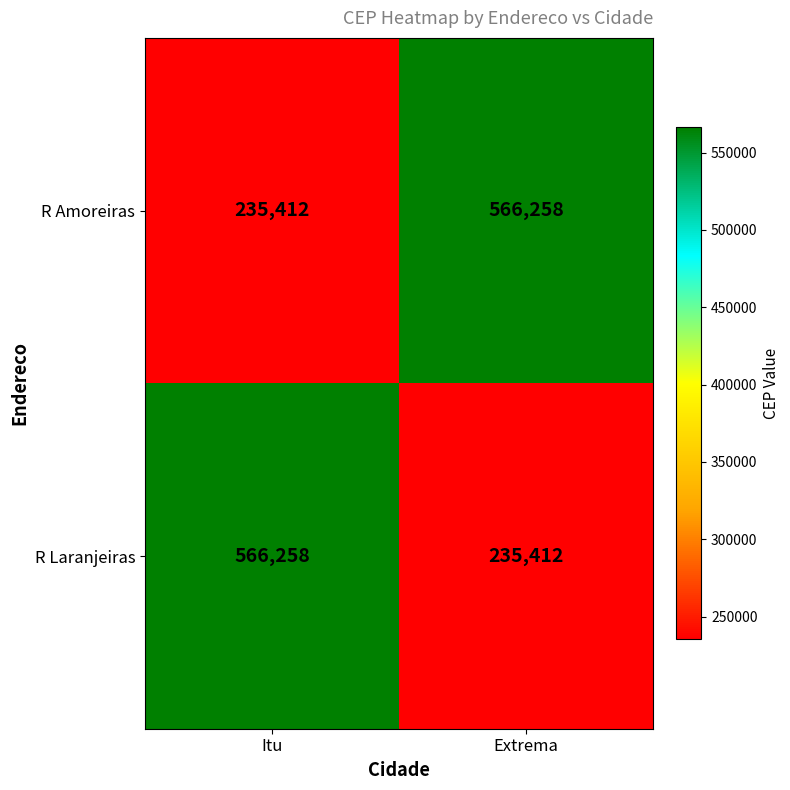

What is the approximate value of R Amoreiras at Extrema, to the nearest 10?

566260